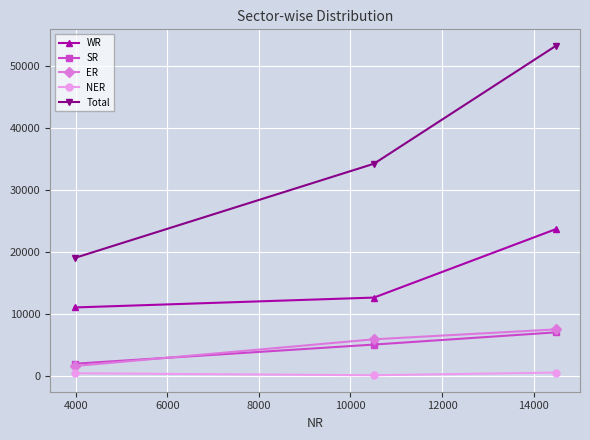

Which series has the largest total across all categories?

Total